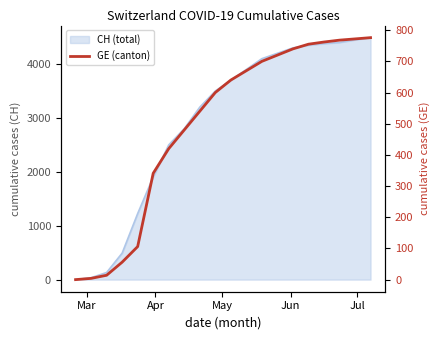

What is the sum of all values?

9864